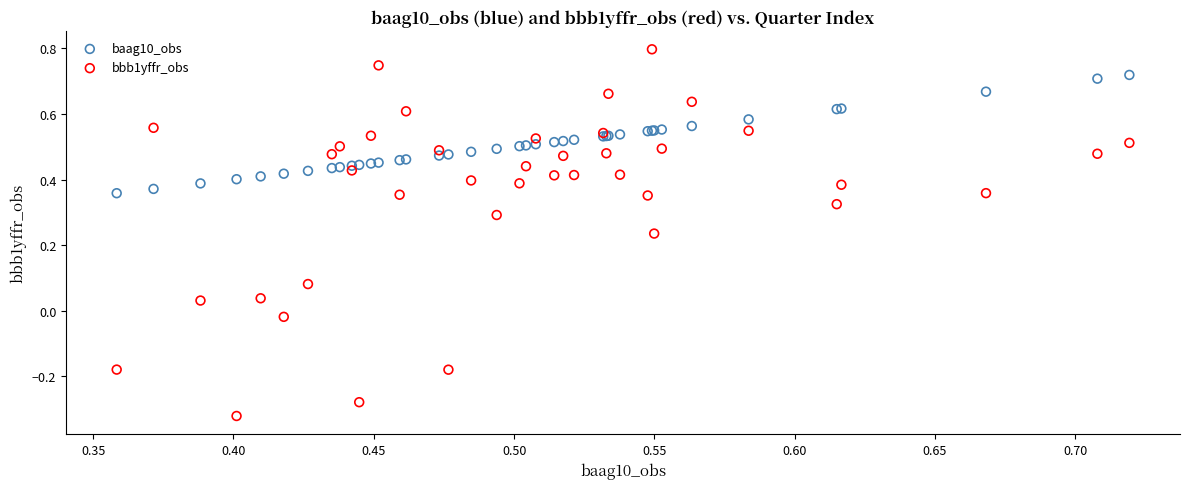

Which series has the largest Y range (max minus min)?

bbb1yffr_obs